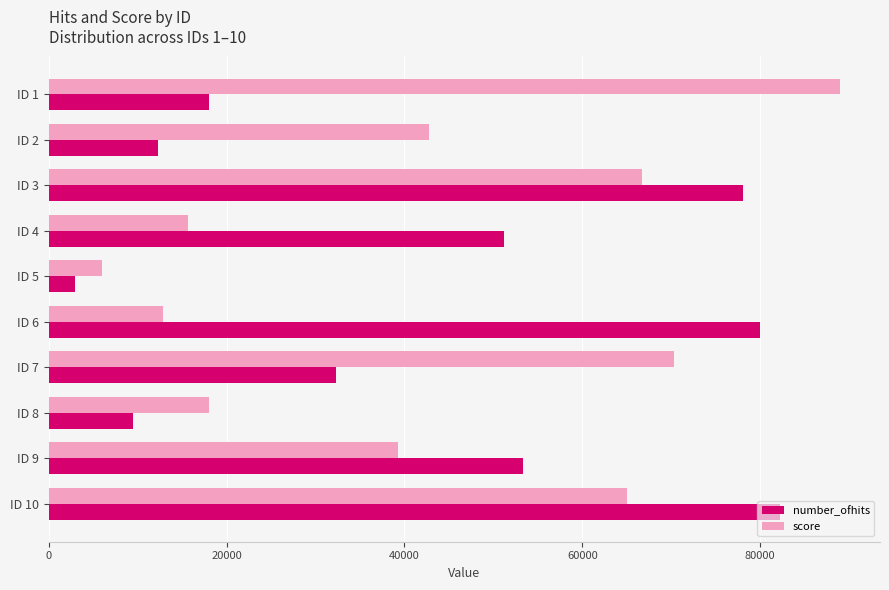

The value of score at ID 8 is 18071. True or false?

True